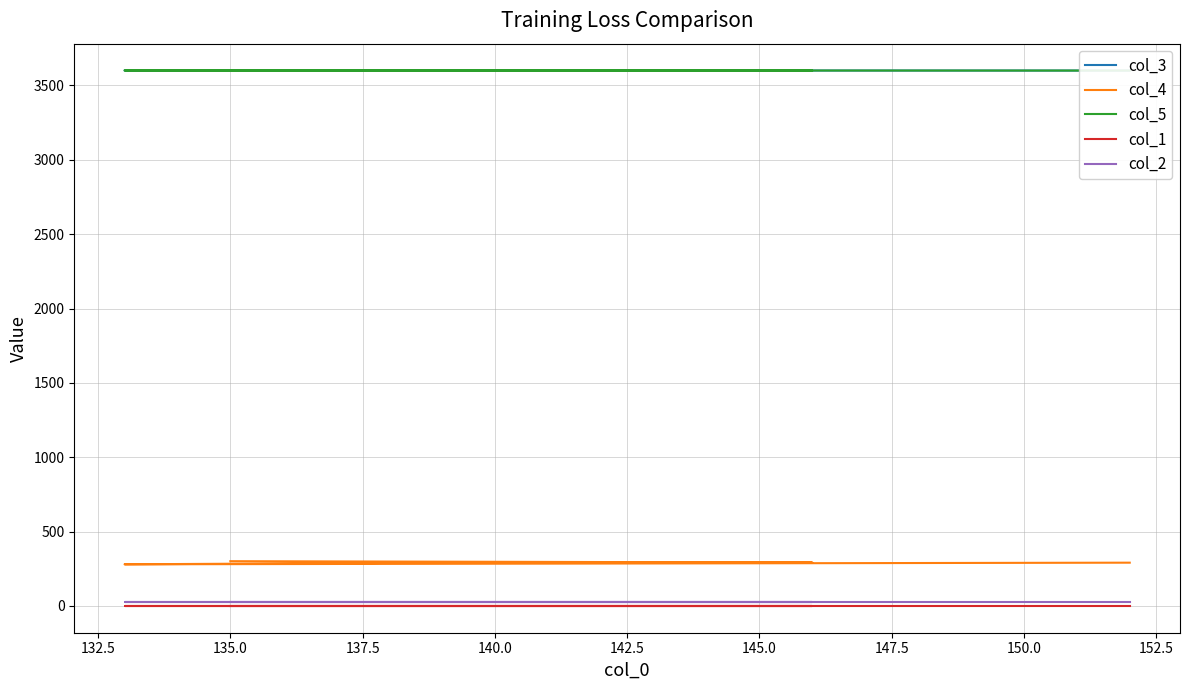

Reading left to right, what are all the values shown in this chart?

col_3: 3600.0	3600.0	3599.9	3600.7	3600.0
col_4: 301.0	292.0	295.0	280.0	291.0
col_5: 3600.1	3600.0	3600.0	3600.8	3600.0
col_1: 0.1	0.1	0.1	0.1	0.1
col_2: 27.0	27.0	27.0	27.0	27.0